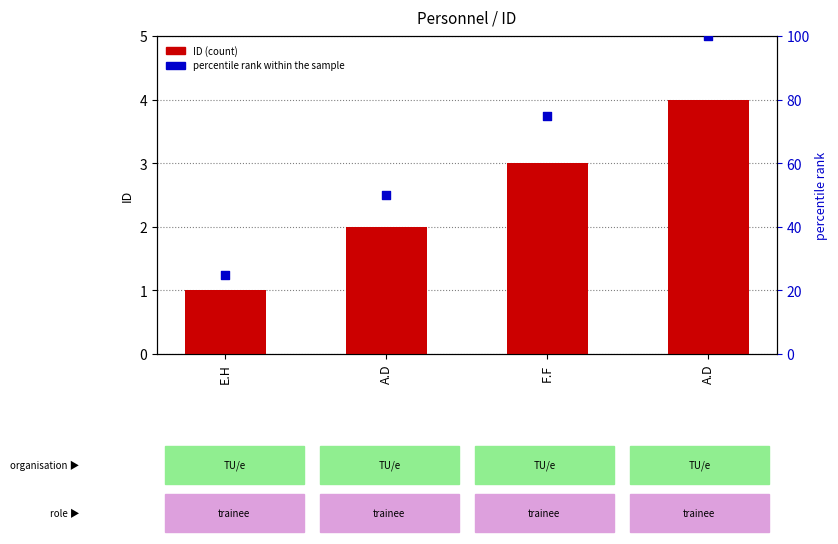

What is the total value across all series at F.F?

78